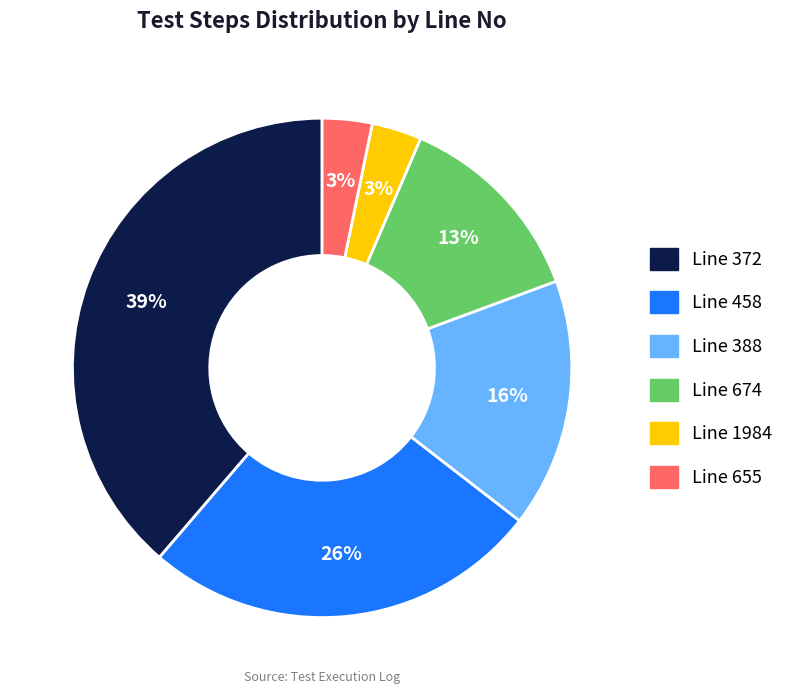

Does any single category account for the majority?

No